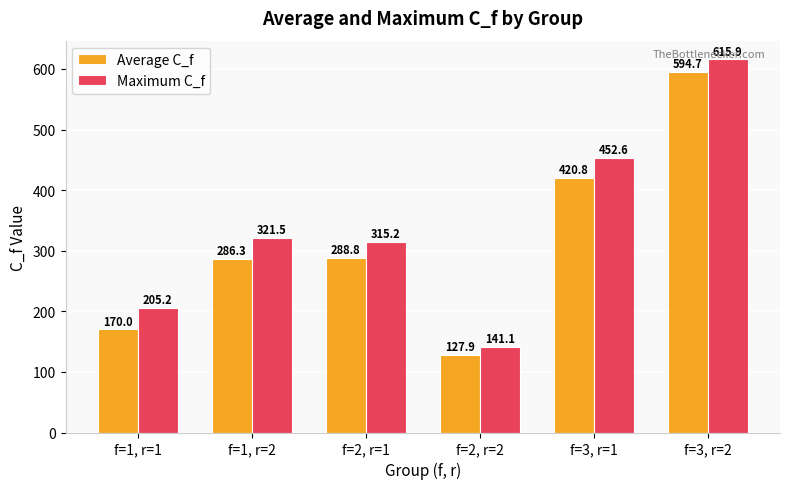

How many groups of bars are there?

6